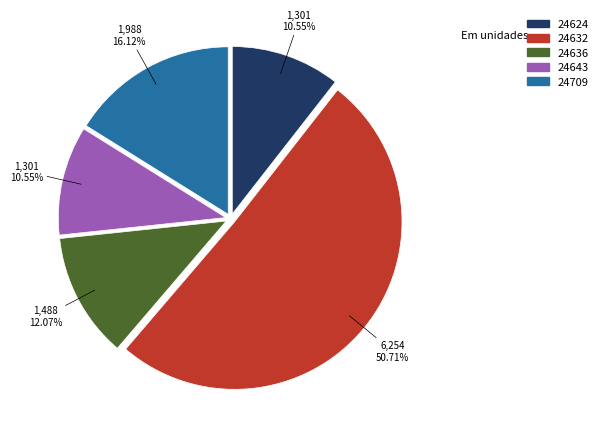

Do 24632 and 24636 together represent more than half of the pie?

Yes